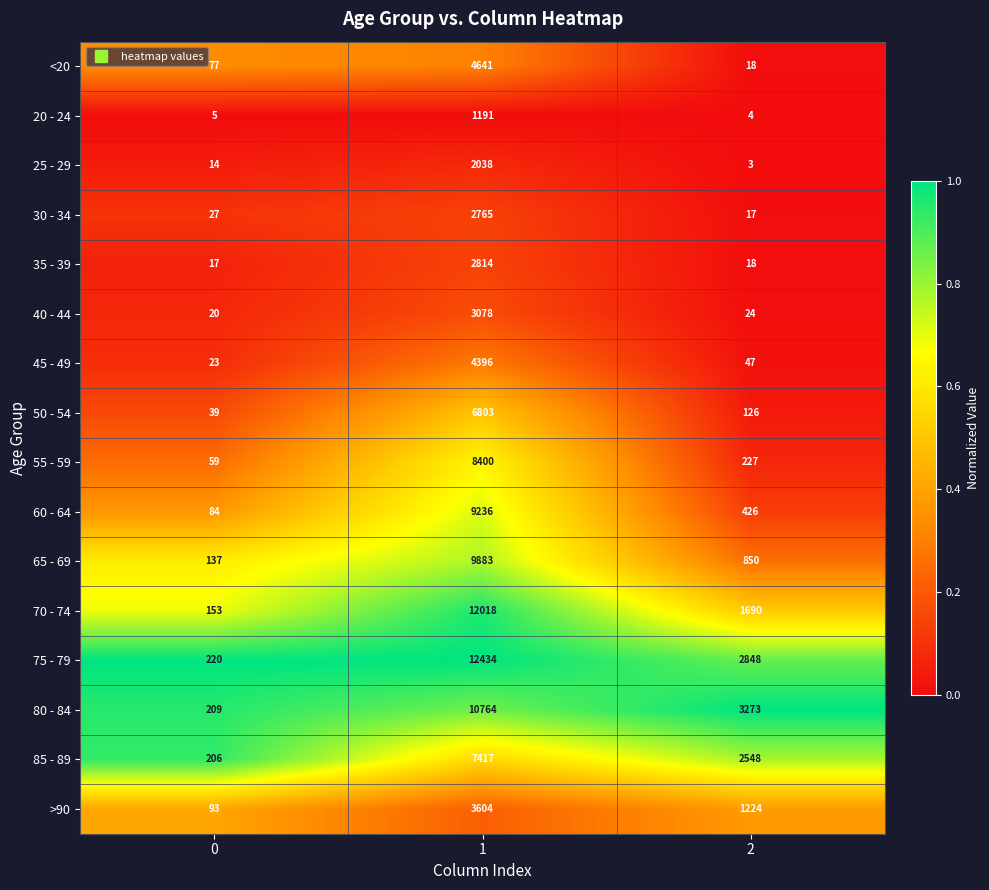

Which series has the widest spread of values?

75 - 79